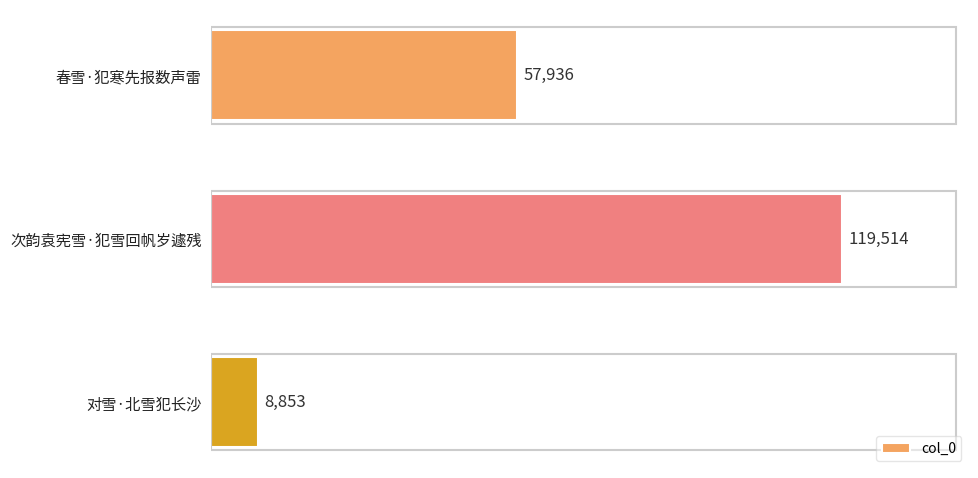

How many values are between 8853 and 119514?

3